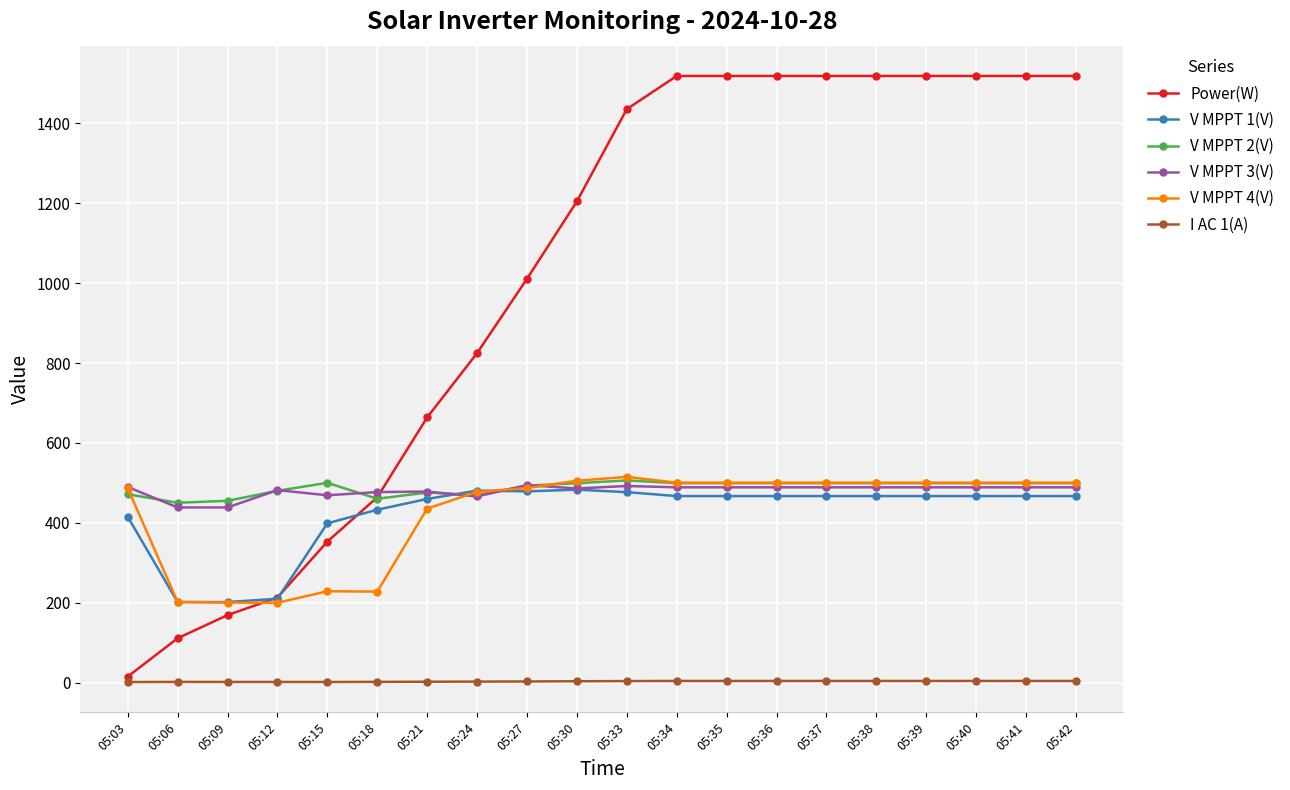

At which label is Power(W) closest to 767?

05:24